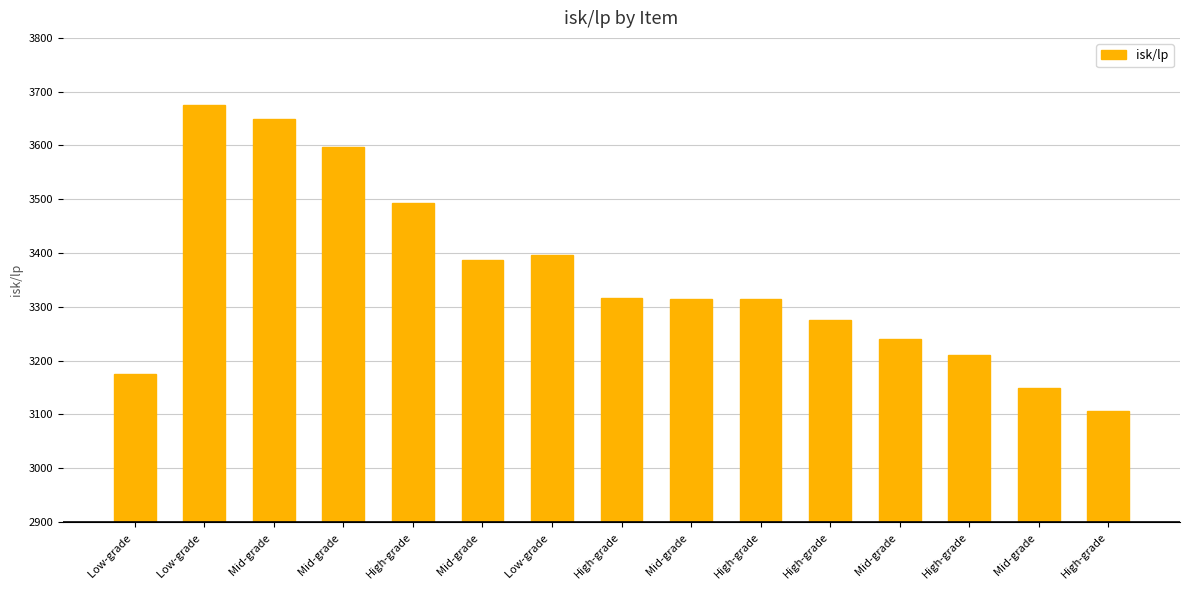

Approximately how many times larger is the value at High-grade compared to Low-grade ?

1.0